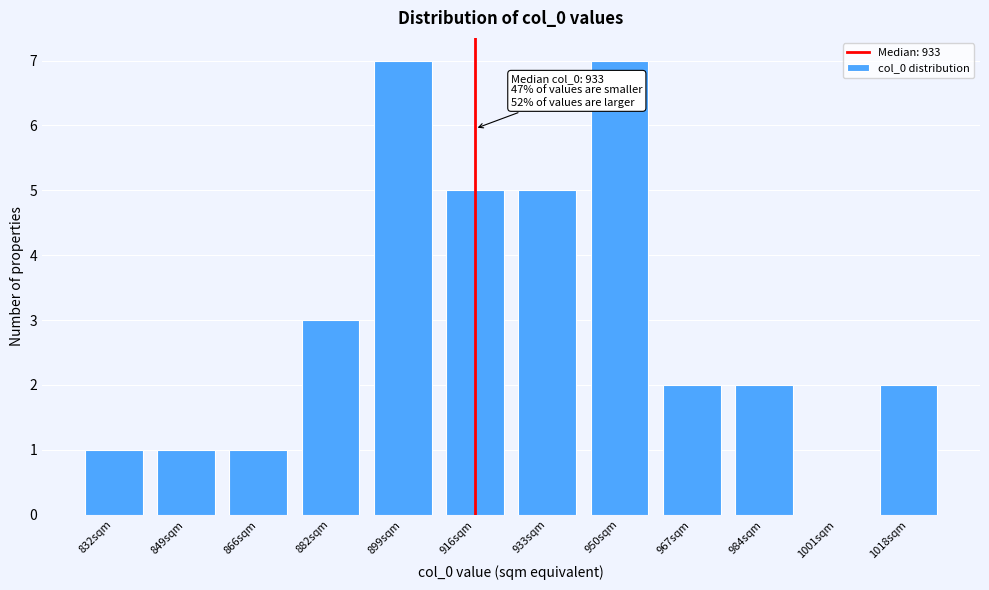

Reading left to right, transcribe all the data shown in this chart.

832sqm=1	849sqm=1	866sqm=1	882sqm=3	899sqm=7	916sqm=5	933sqm=5	950sqm=7	967sqm=2	984sqm=2	1001sqm=0	1018sqm=2